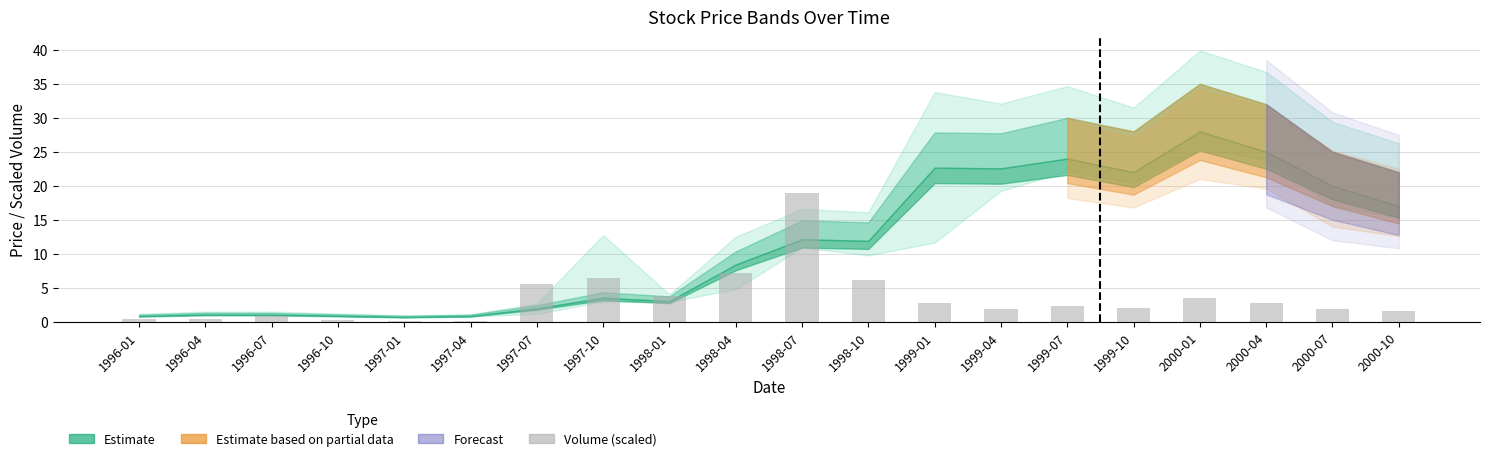

What is the sum of all values?

69.1